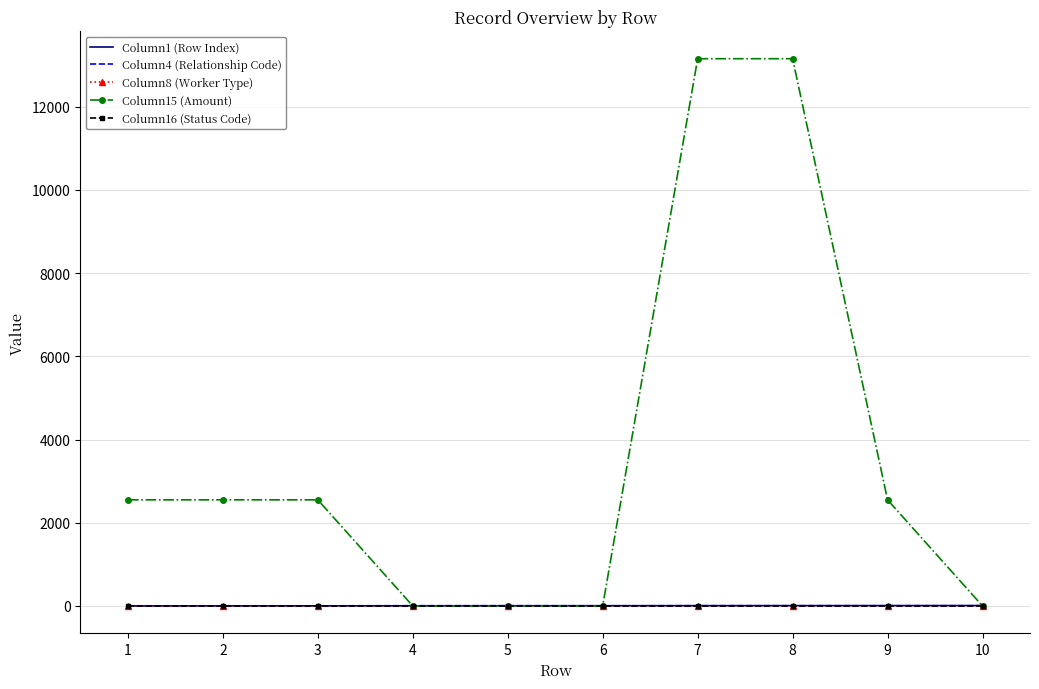

What is the maximum value shown in the chart?

13155